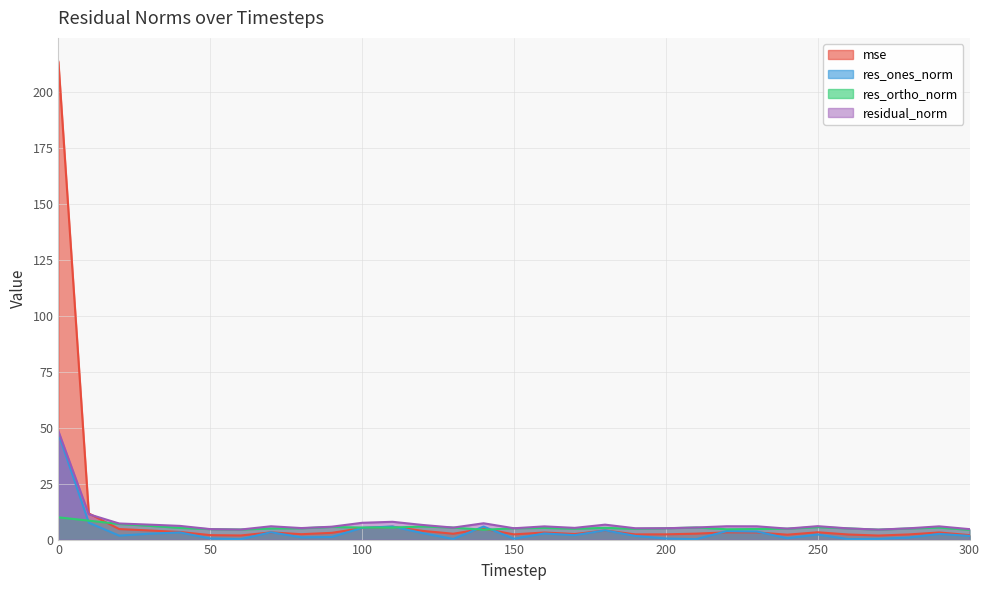

What is the total value across all series at 250?

17.1